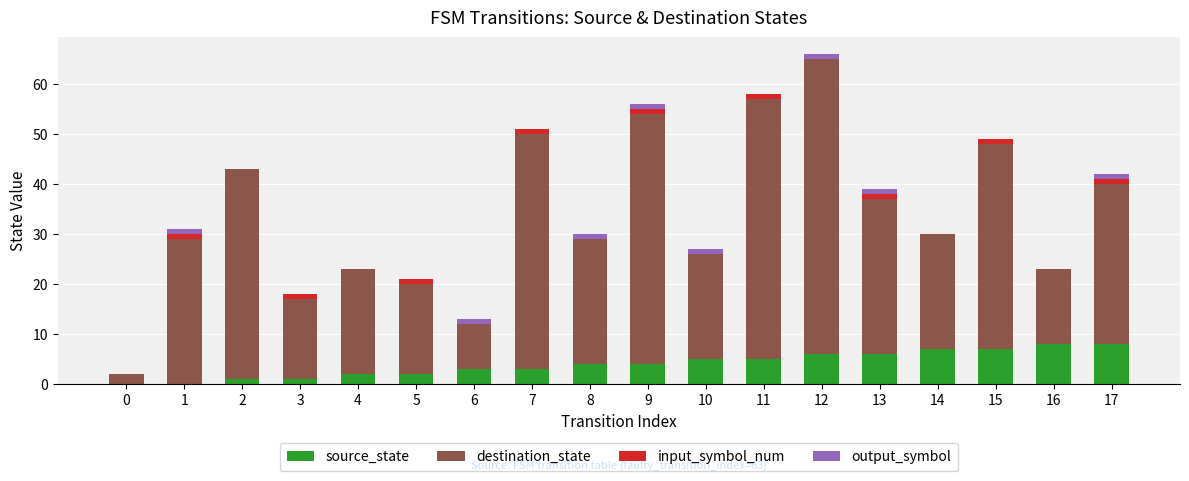

What is the total value across all series at 2?

43